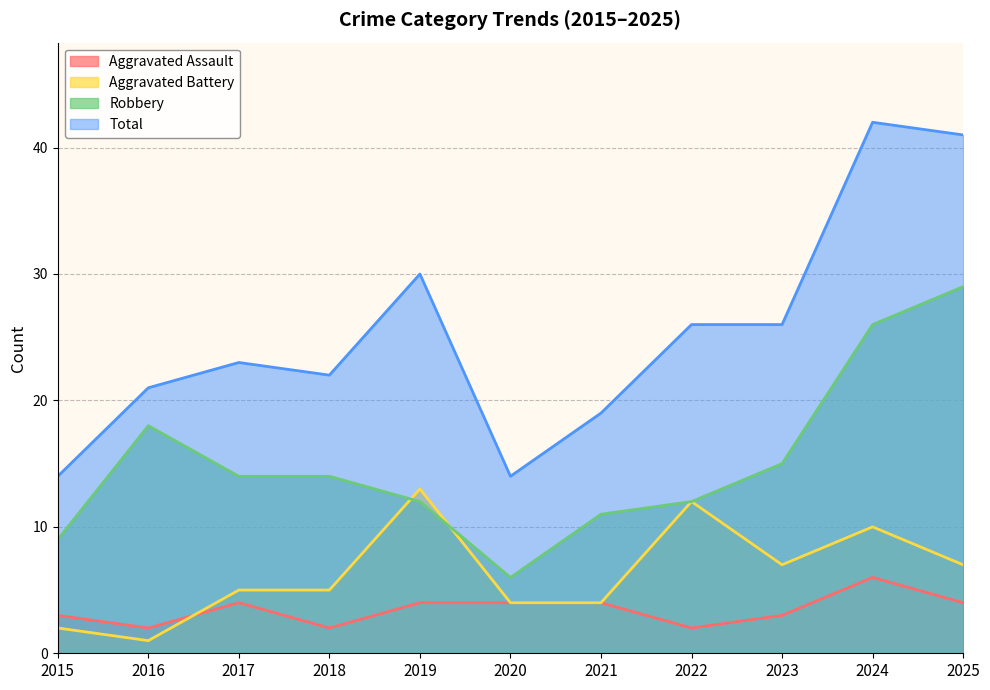

What is the minimum value for Aggravated Battery?

1